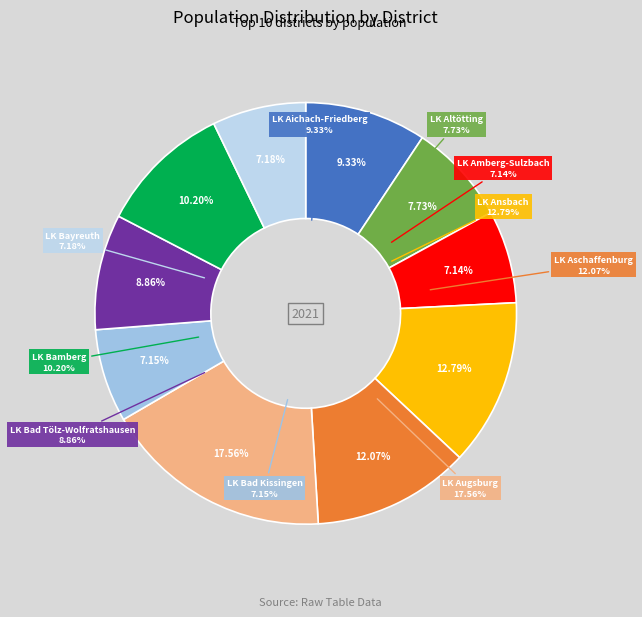

To the nearest percent, what is the difference between the largest and smallest slice percentages?

10%